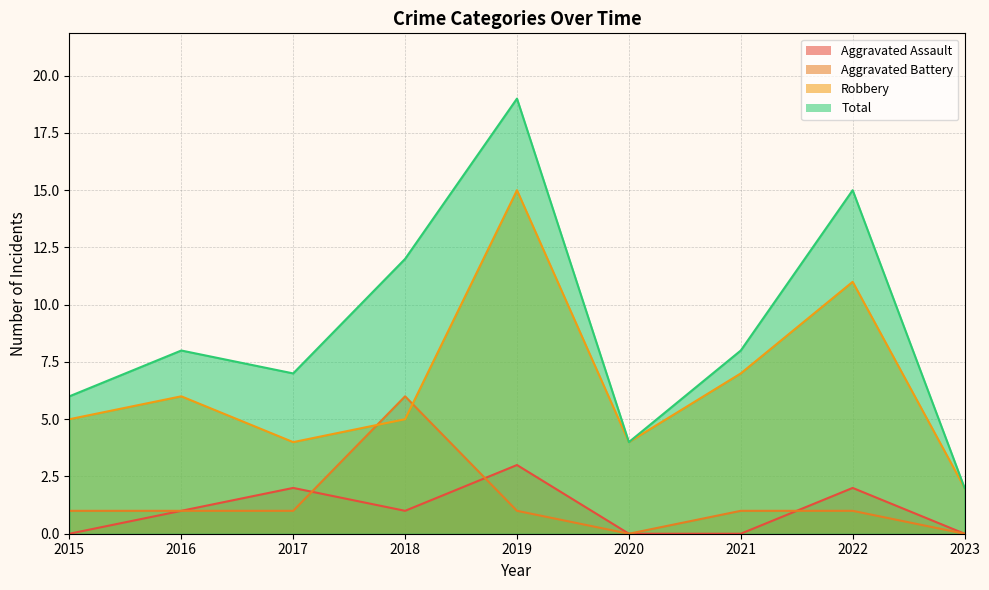

Reading left to right, extract all data points from this chart.

Aggravated Assault: 2015=0	2016=1	2017=2	2018=1	2019=3	2020=0	2021=0	2022=2	2023=0
Aggravated Battery: 2015=1	2016=1	2017=1	2018=6	2019=1	2020=0	2021=1	2022=1	2023=0
Robbery: 2015=5	2016=6	2017=4	2018=5	2019=15	2020=4	2021=7	2022=11	2023=2
Total: 2015=6	2016=8	2017=7	2018=12	2019=19	2020=4	2021=8	2022=15	2023=2